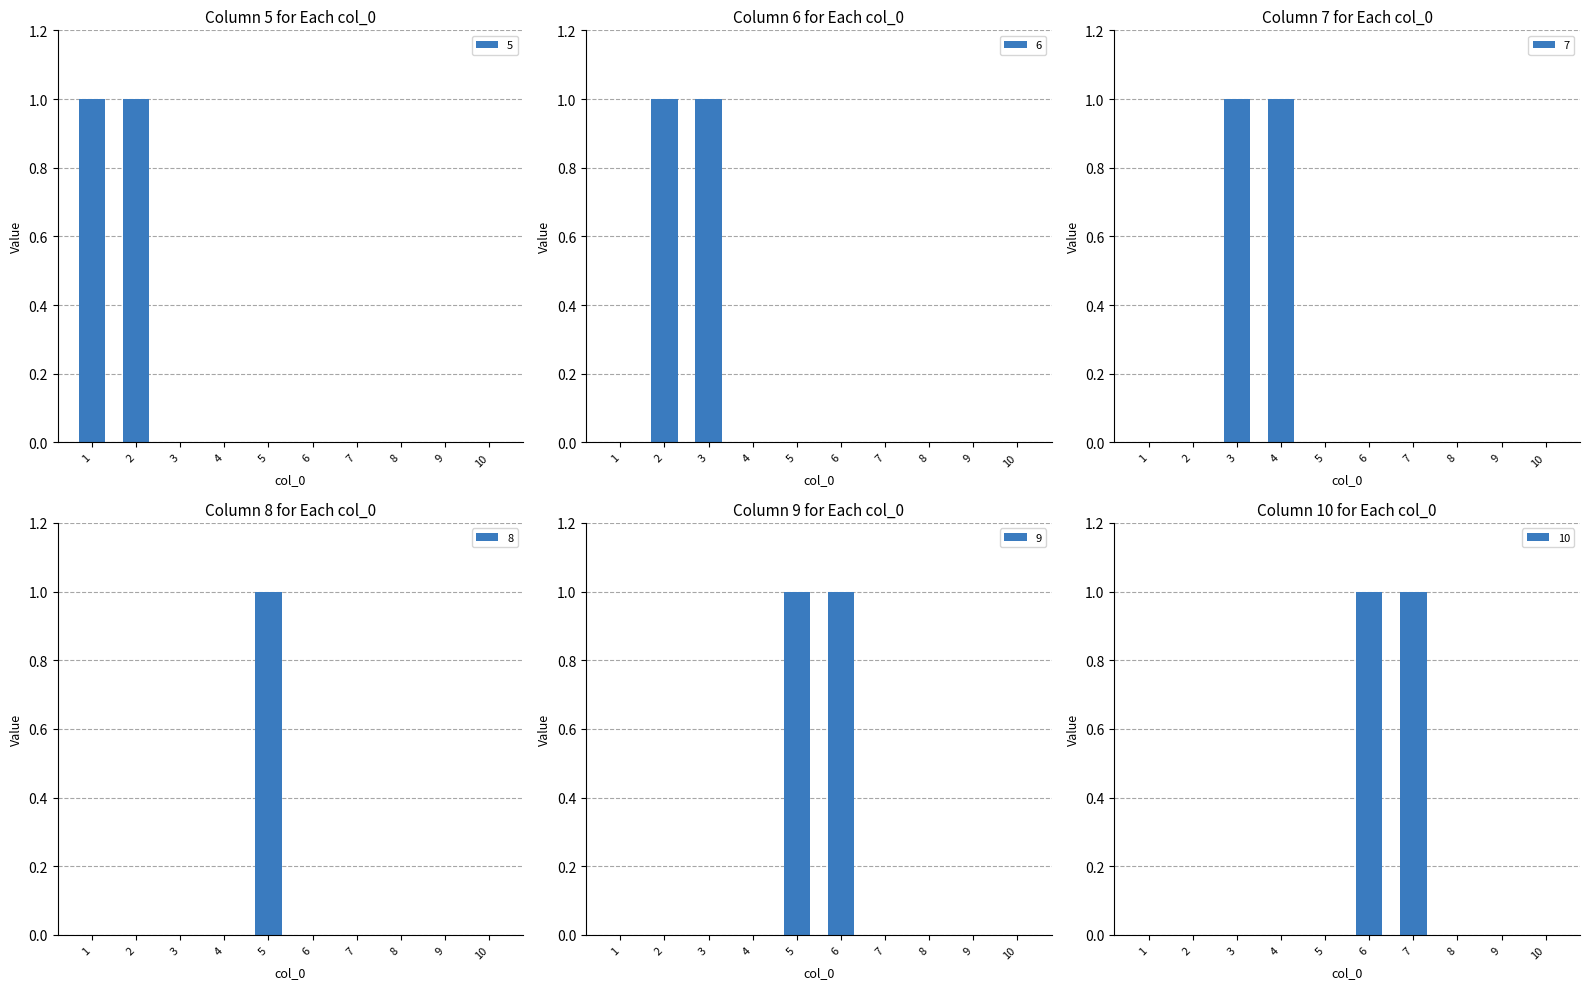

What is the sum of all 7 values?

2